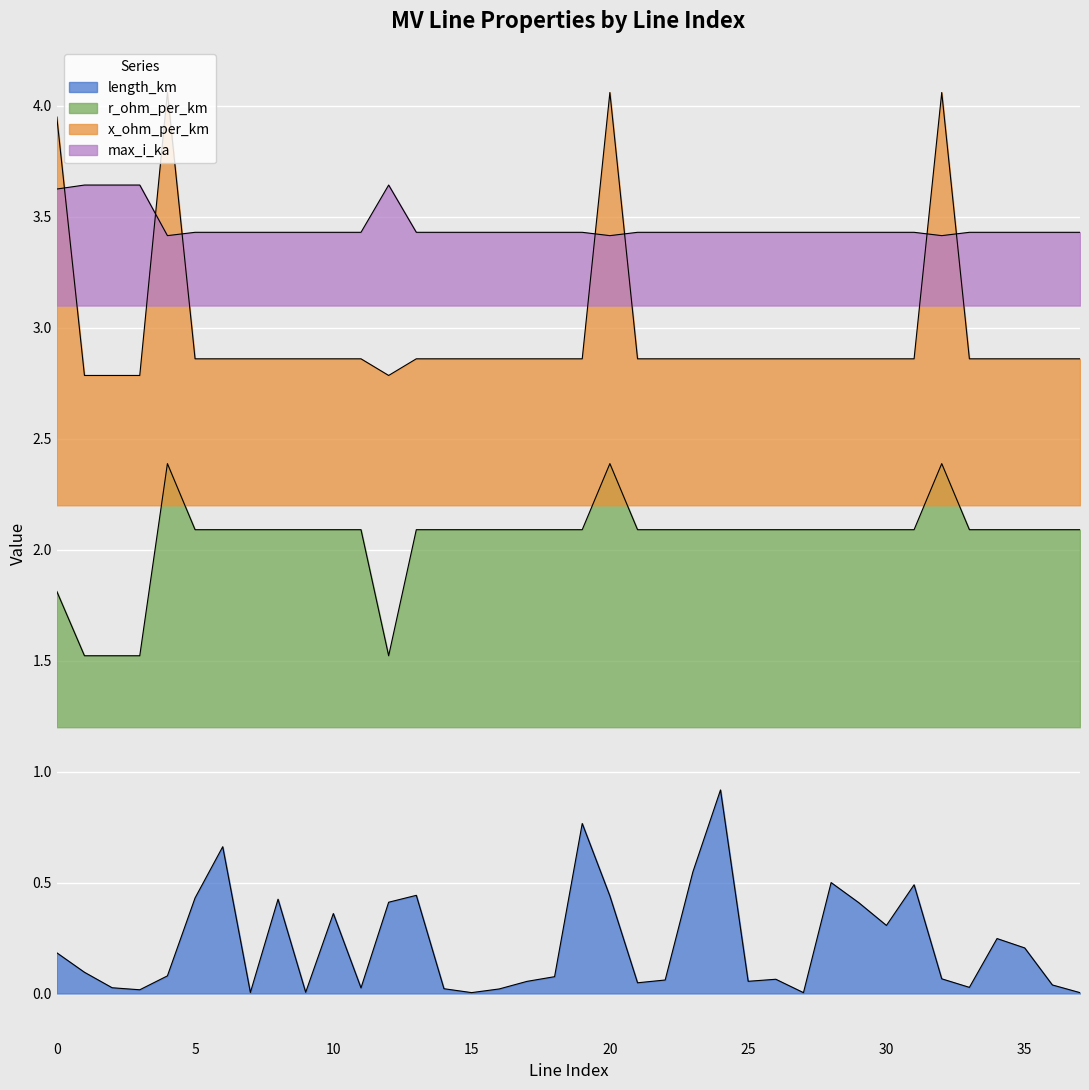

At which category is the sum across all series the highest?

20